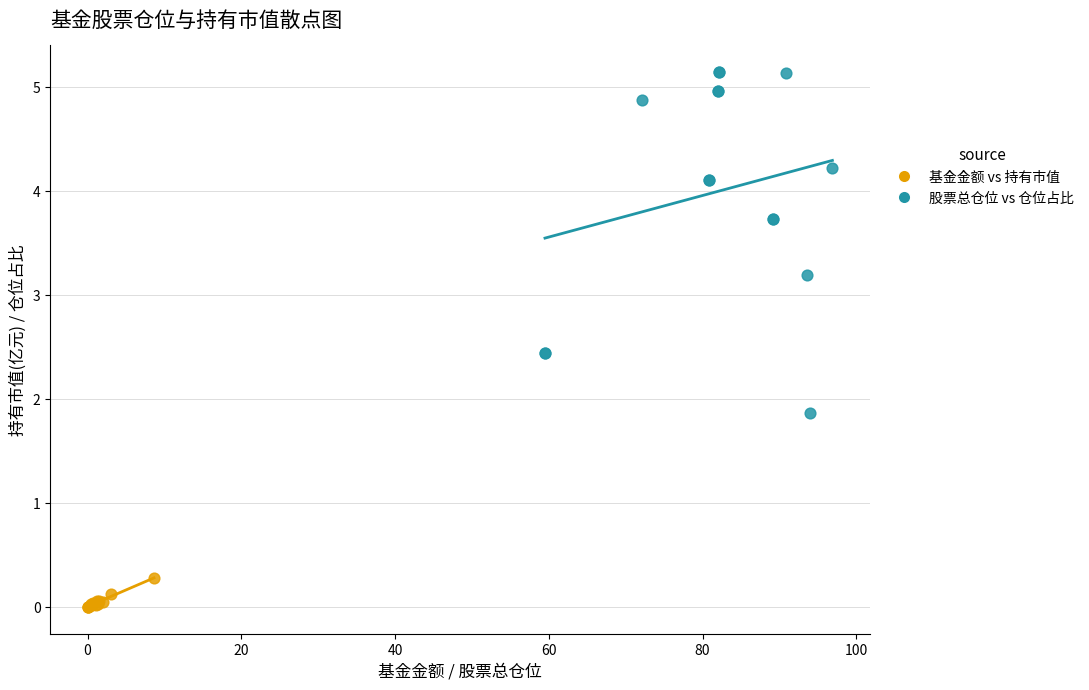

Which series contains the highest Y value?

股票总仓位 vs 仓位占比